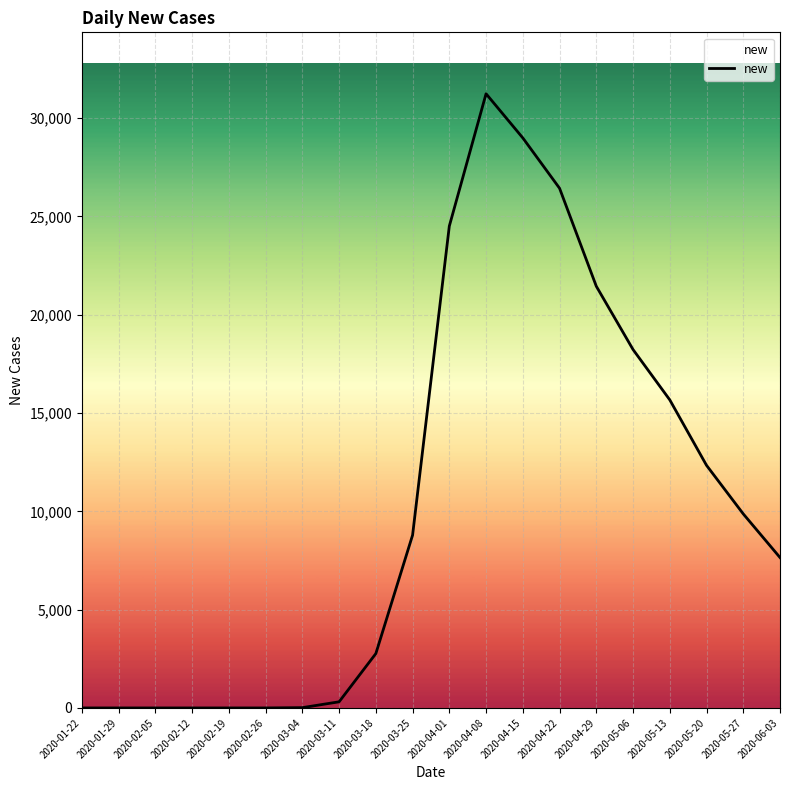

The value at 2020-04-22 is 26433. True or false?

True